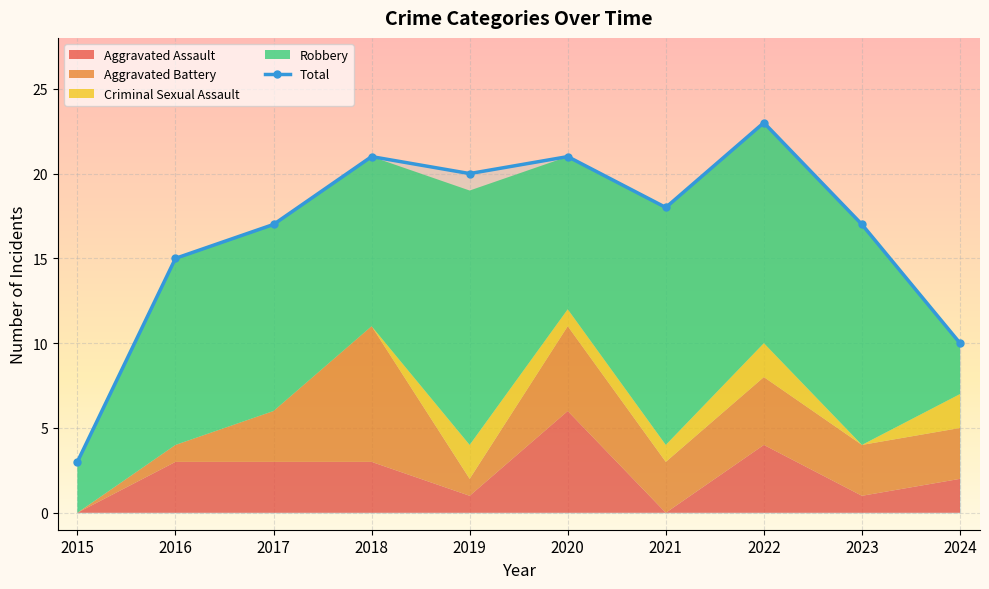

Count the number of categories in the chart.

10